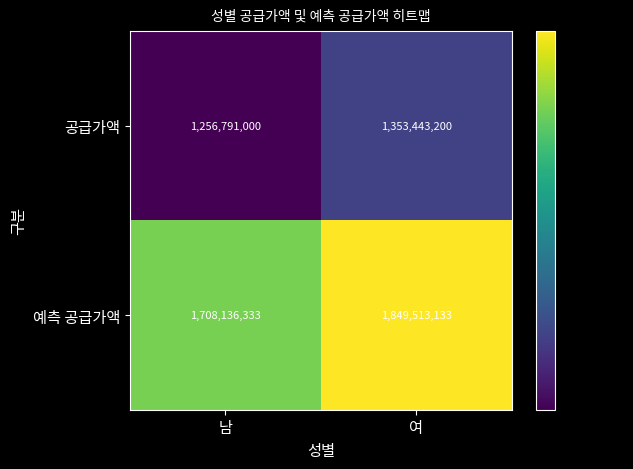

Reading left to right, transcribe all the data shown in this chart.

공급가액: 남=1256791000	여=1353443200
예측 공급가액: 남=1708136333	여=1849513133